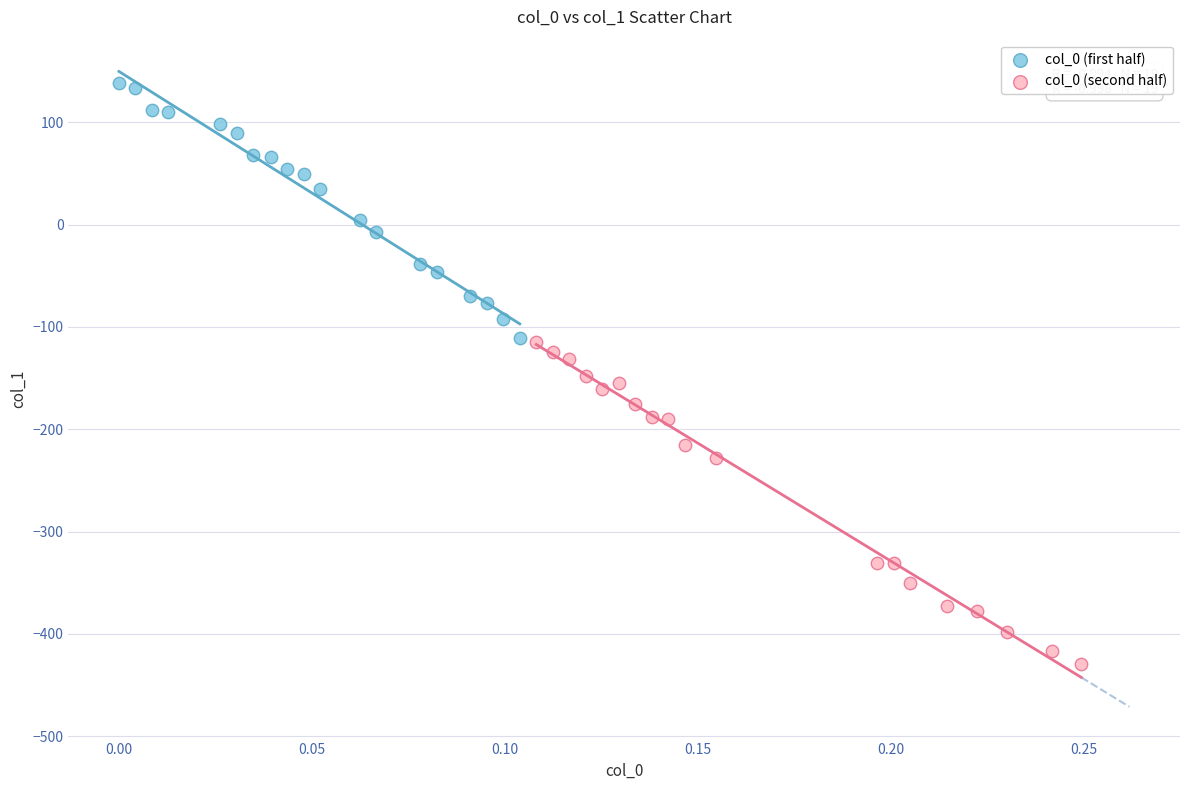

Which series reaches the minimum Y coordinate?

col_0 (second half)